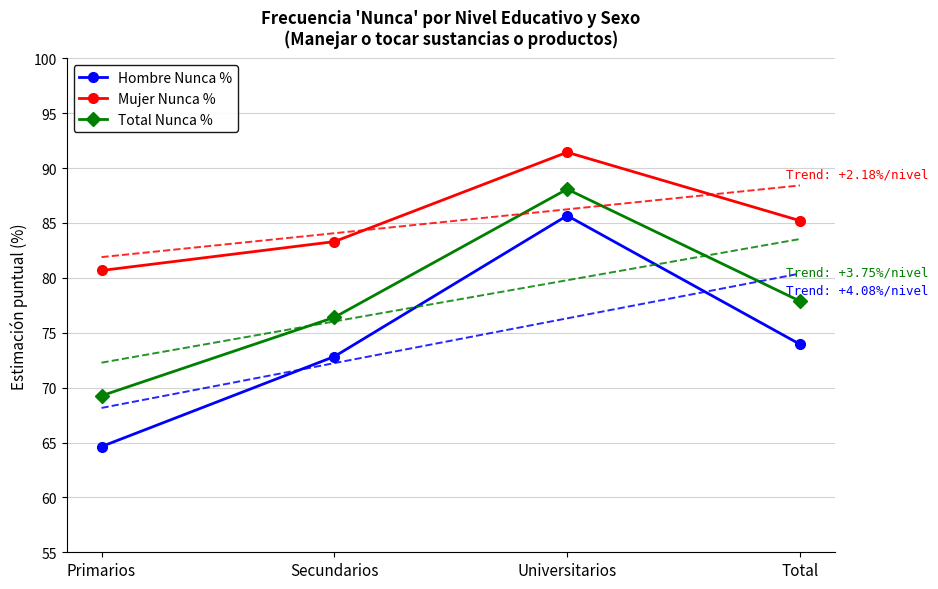

True or false: Total Nunca % and Mujer Nunca % intersect in this chart.

False